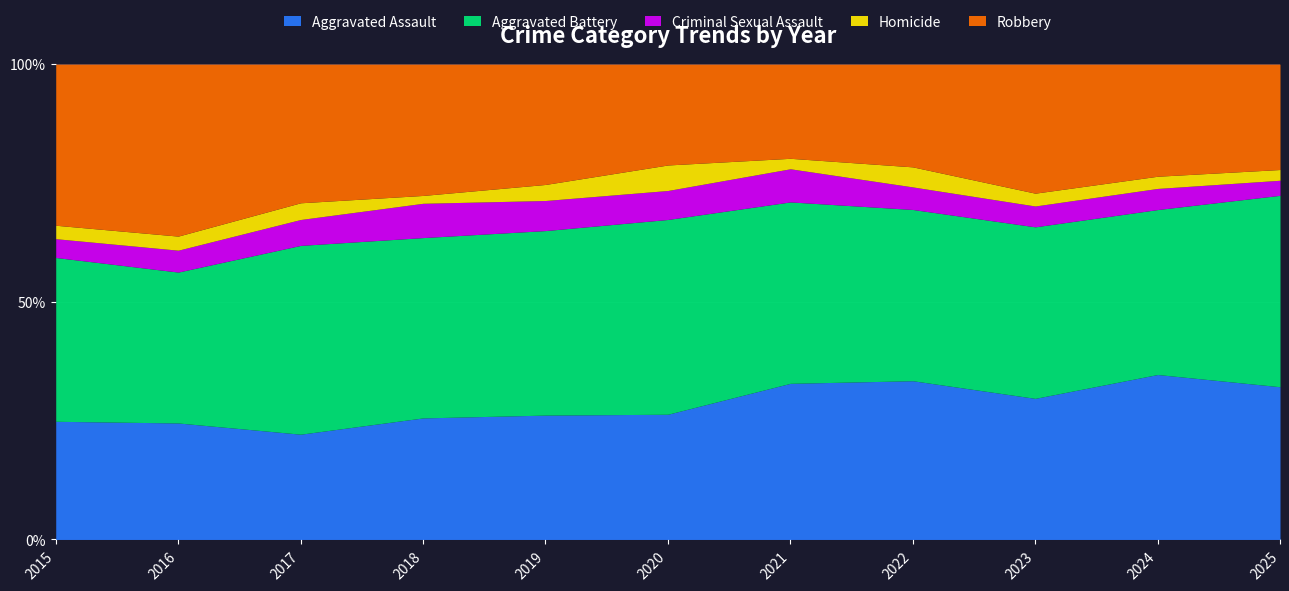

What is the difference between the Criminal Sexual Assault values at 2023 and 2019?

4